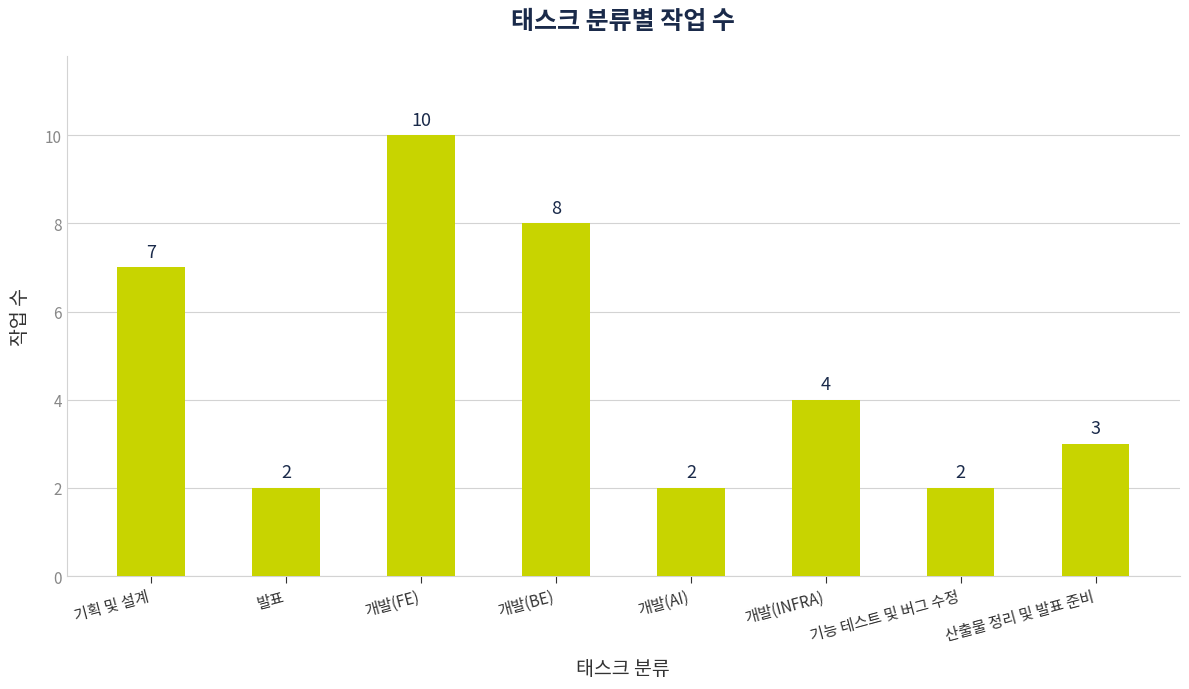

Reading left to right, extract all data points from this chart.

기획 및 설계=7	발표=2	개발(FE)=10	개발(BE)=8	개발(AI)=2	개발(INFRA)=4	기능 테스트 및 버그 수정=2	산출물 정리 및 발표 준비=3